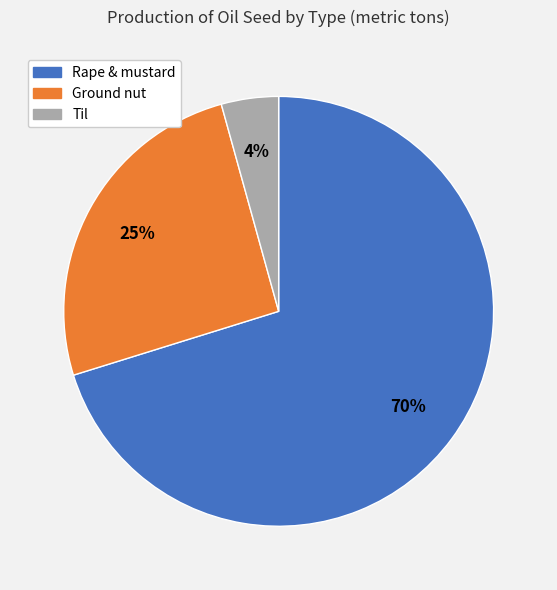

Is Ground nut the majority of the pie?

No